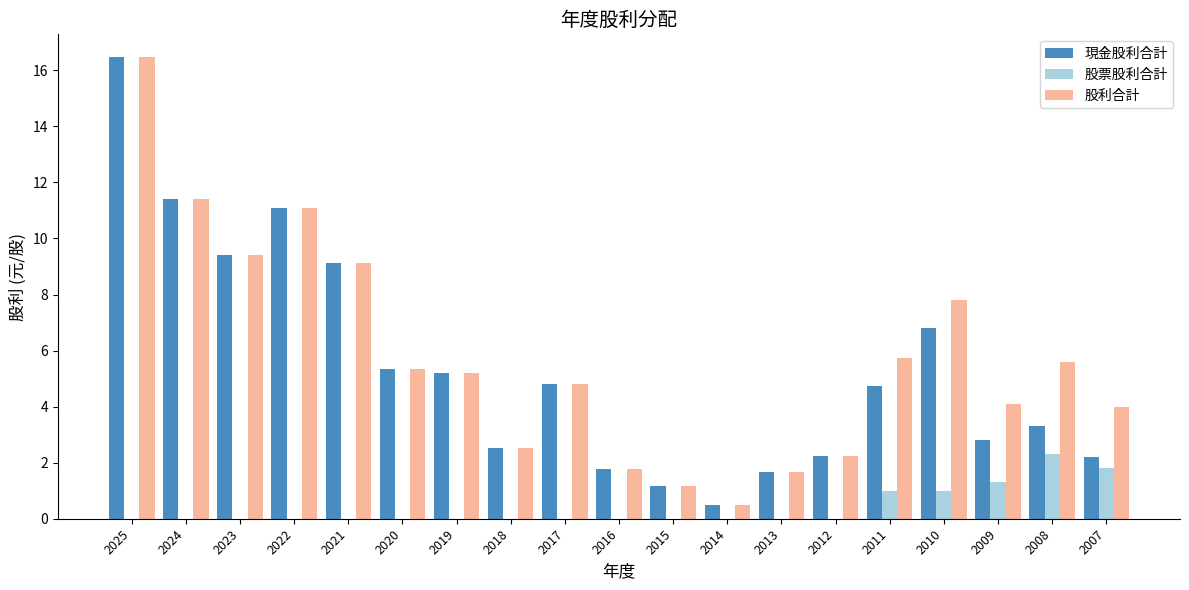

Which series changed the most between 2024 and 2010?

現金股利合計